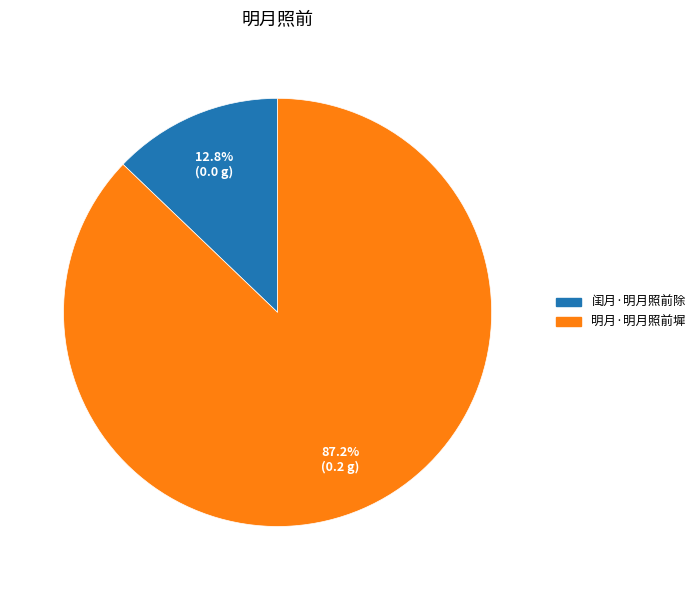

The 闺月·明月照前除 slice represents 22% of the pie. True or false?

False